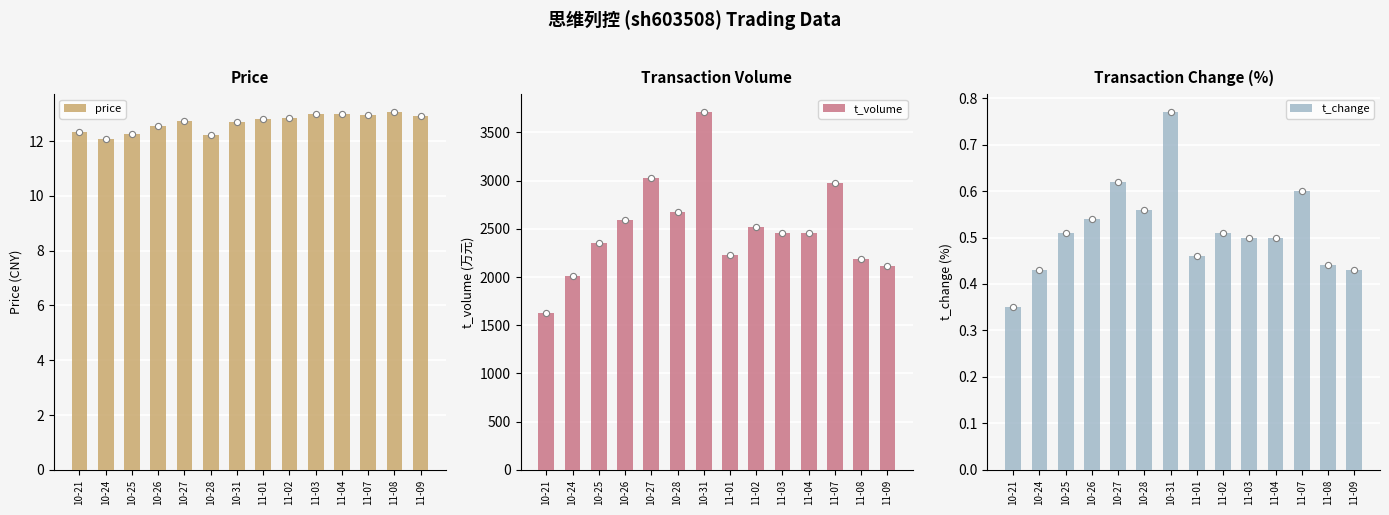

Is the value of t_change at 10-26 greater than the value of t_volume at 11-07?

No